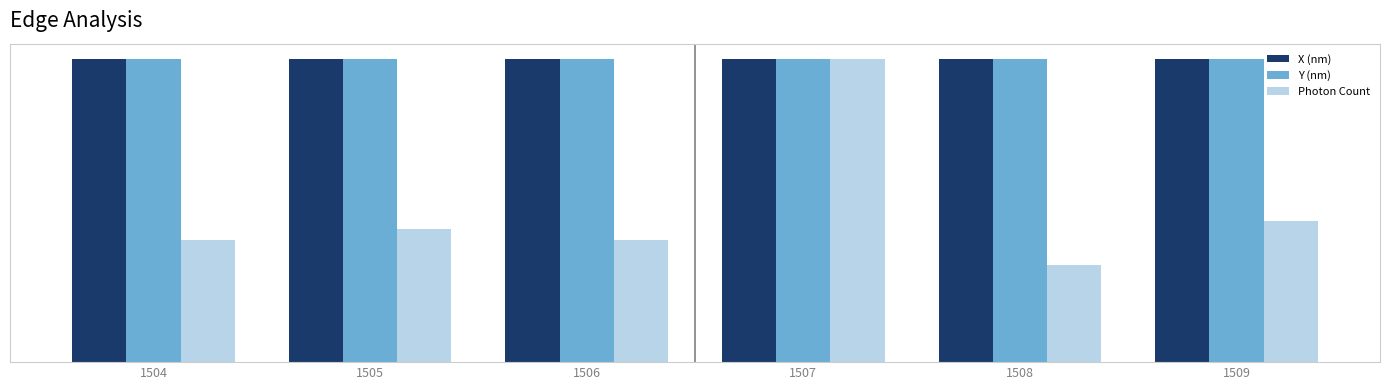

Does the chart contain any negative values?

No